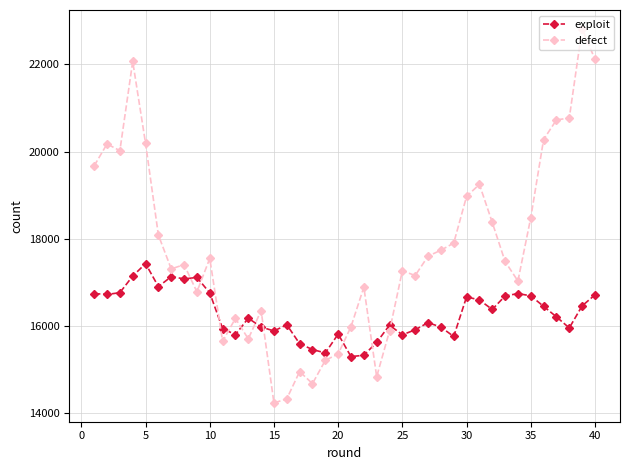

Which series has the largest total across all categories?

defect